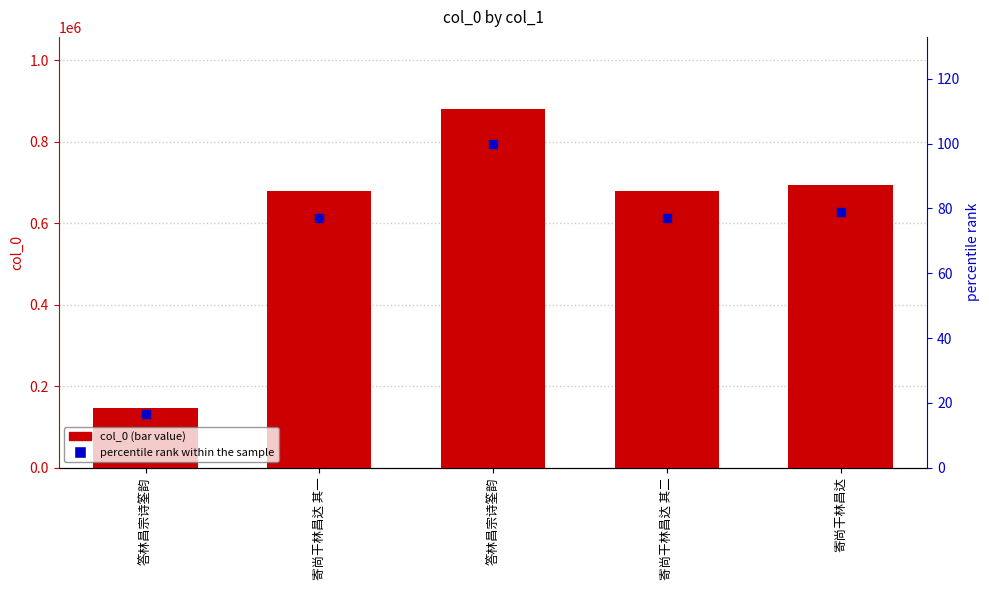

At which category is the sum across all series the highest?

答林昌宗诗筌韵